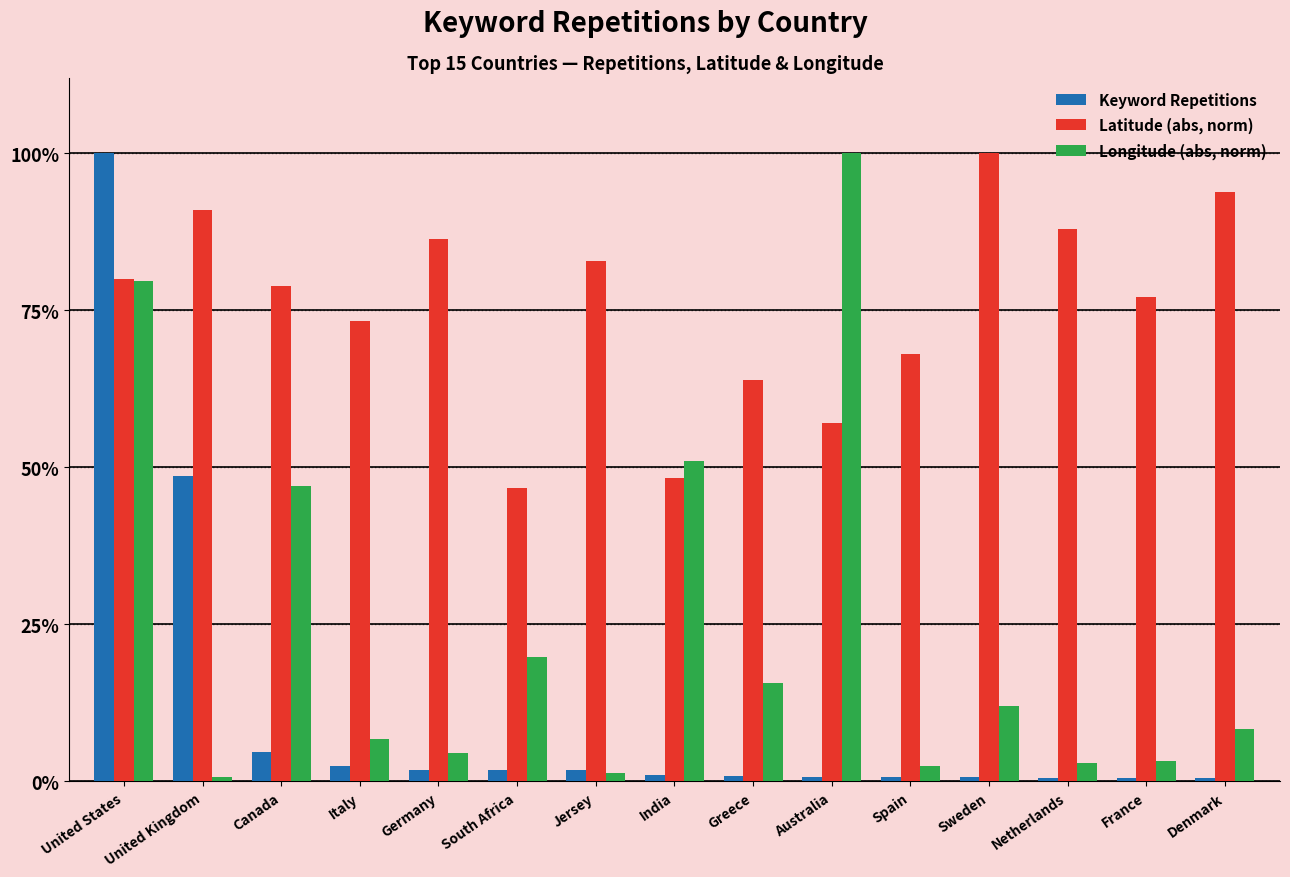

Which category has the highest value in the Longitude (abs, norm) series?

Australia